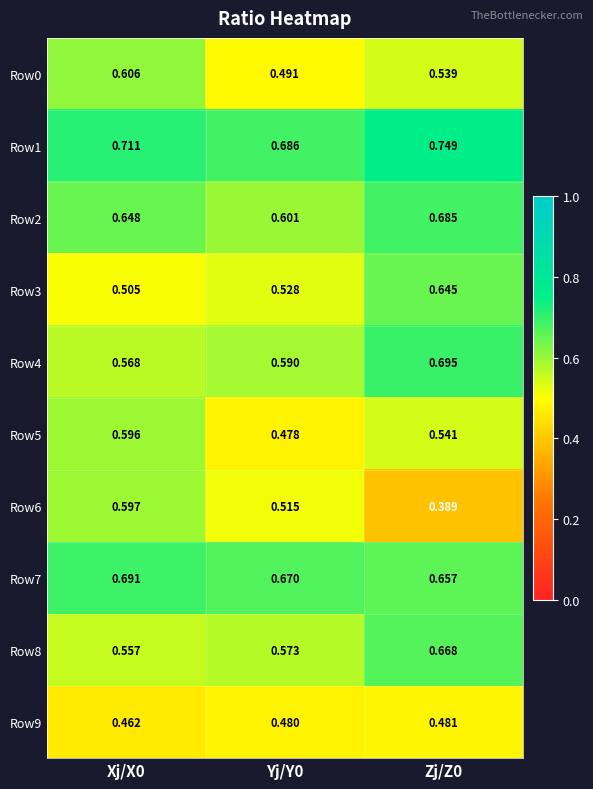

What is the total value across all series at Yj/Y0?

5.6